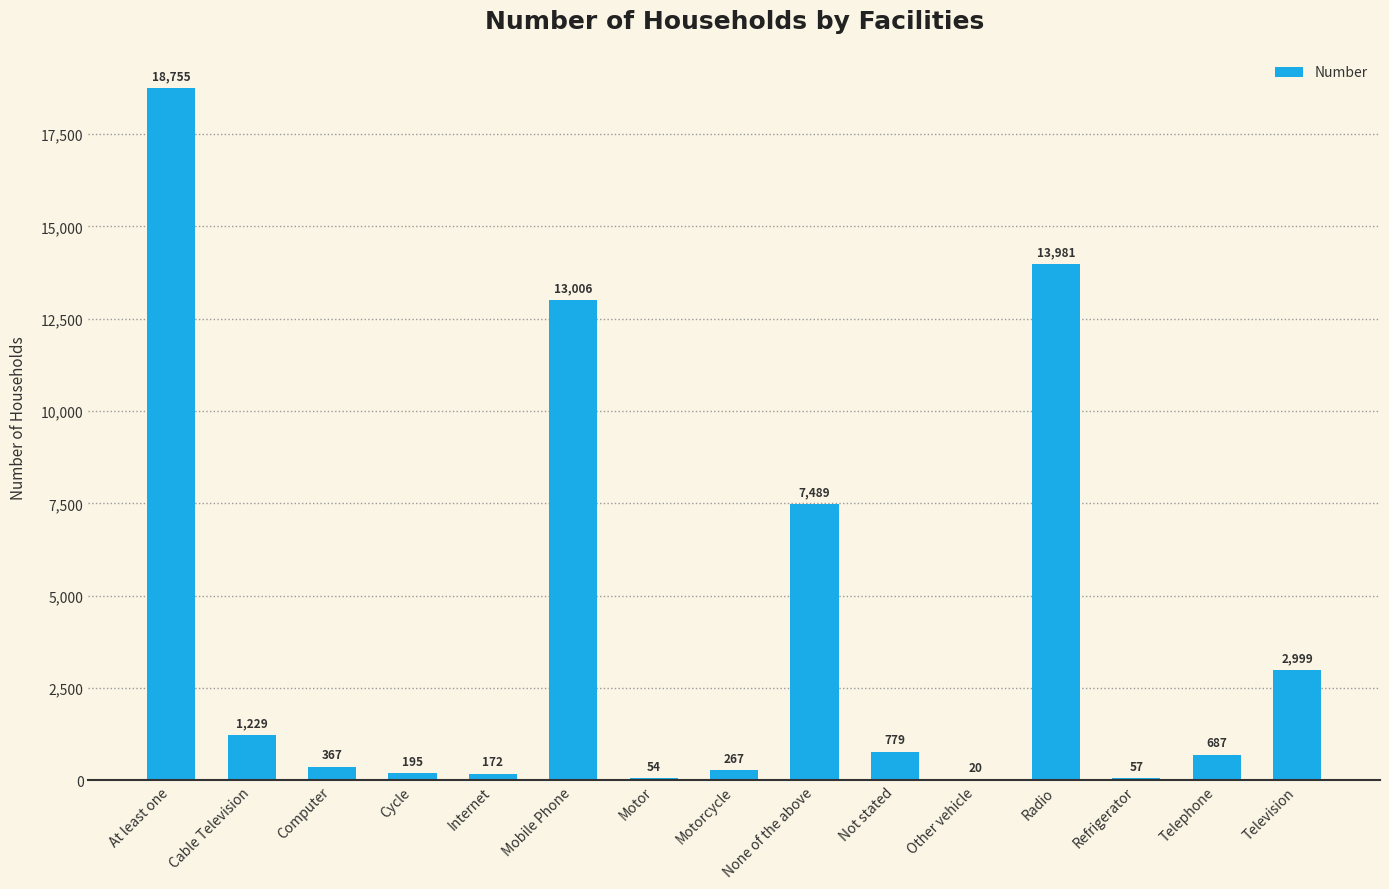

Are the bars horizontal?

No